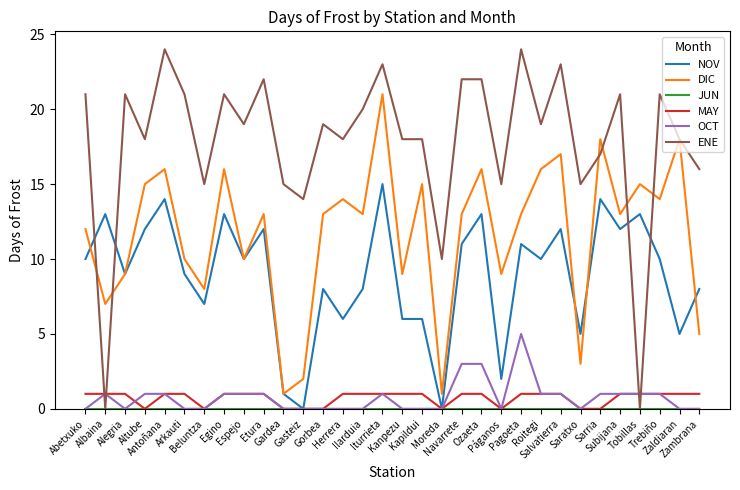

At which category is the sum across all series the highest?

Iturrieta